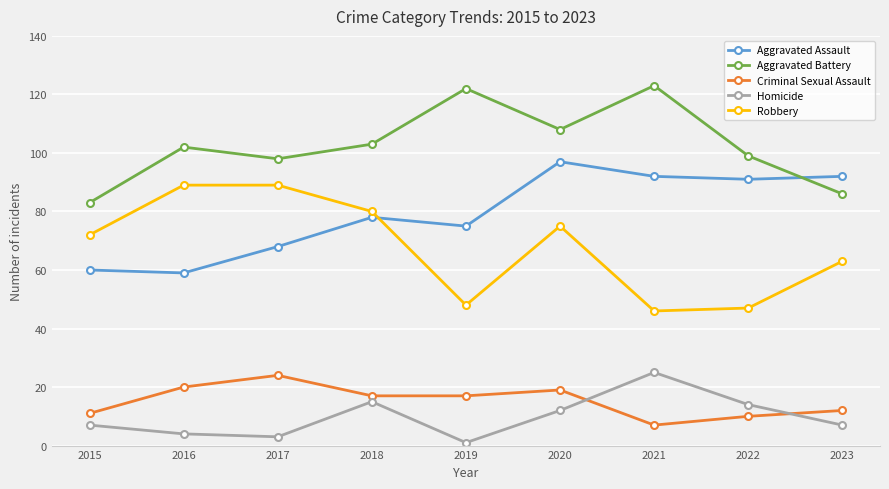

What is the sum of all Criminal Sexual Assault values?

137